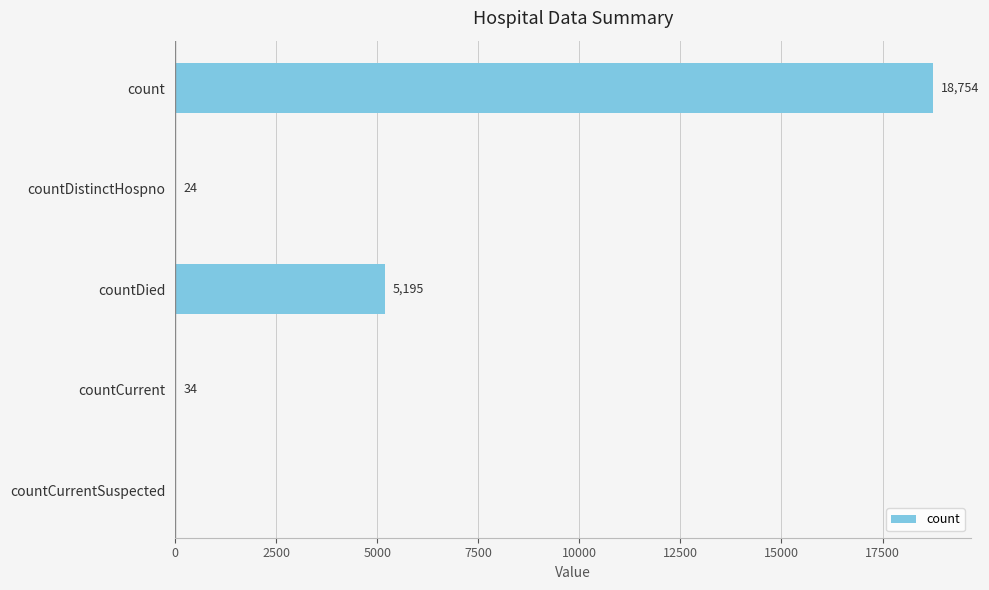

Reading bottom to top, what are all the values shown in this chart?

countCurrentSuspected=0	countCurrent=34	countDied=5195	countDistinctHospno=24	count=18754